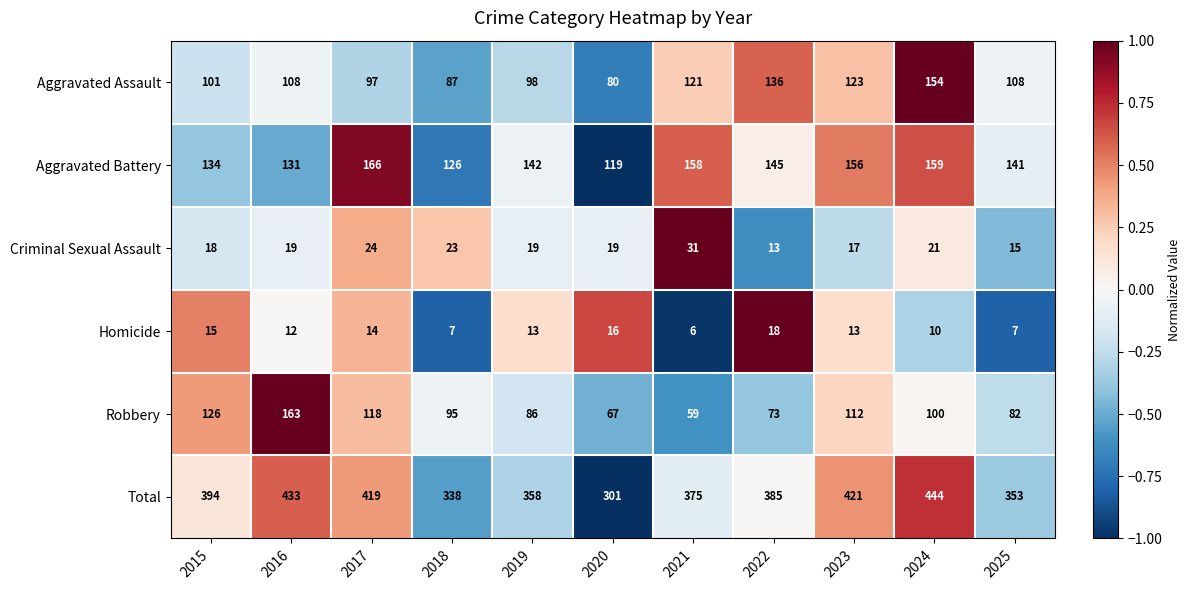

Rank the series at 2018 from highest to lowest value.

Total, Aggravated Battery, Robbery, Aggravated Assault, Criminal Sexual Assault, Homicide